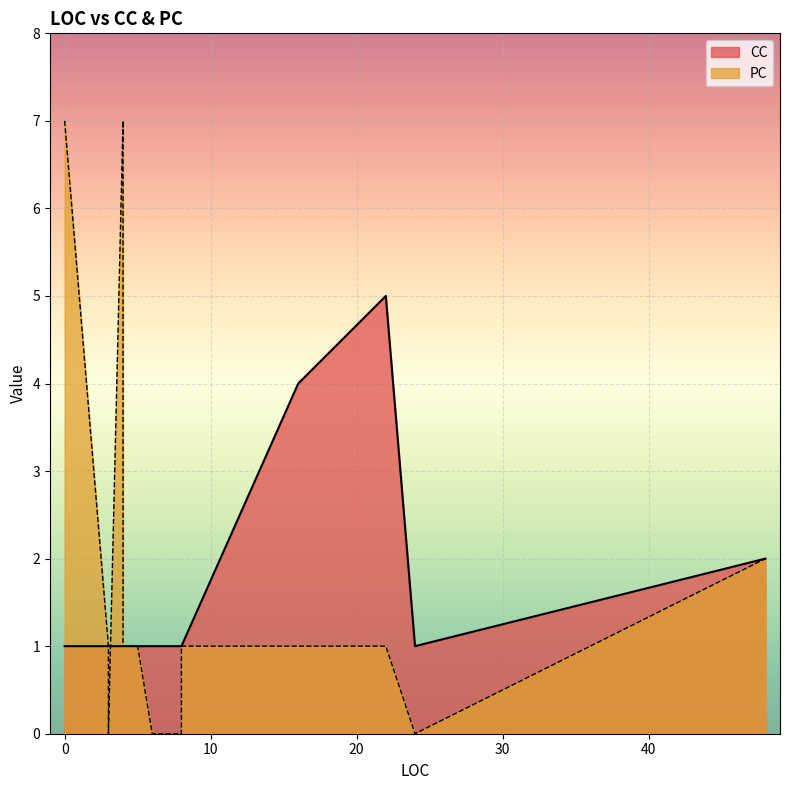

How many CC values are between 1 and 2?

19